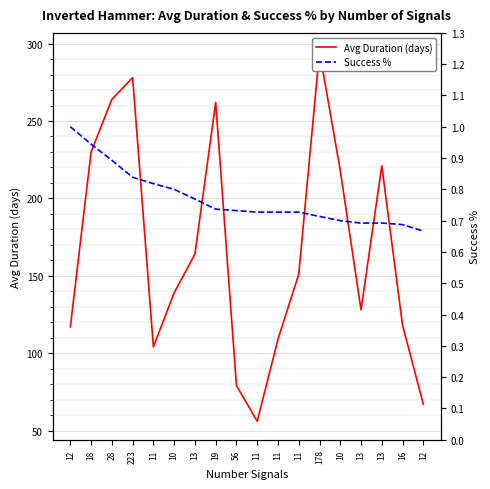

At which category is the sum across all series the highest?

178